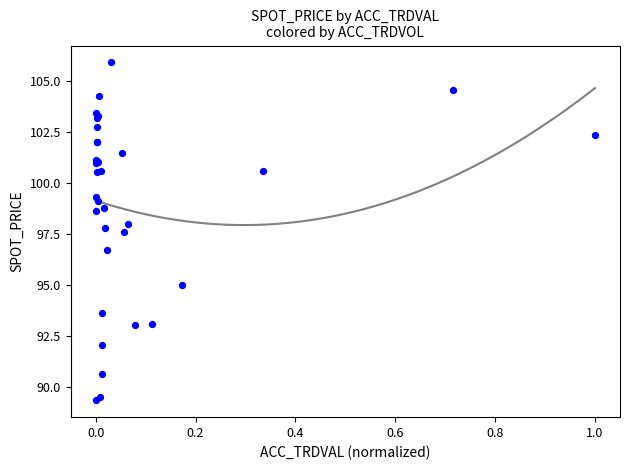

What Y value in the scatter plot is closest to 97?

96.7